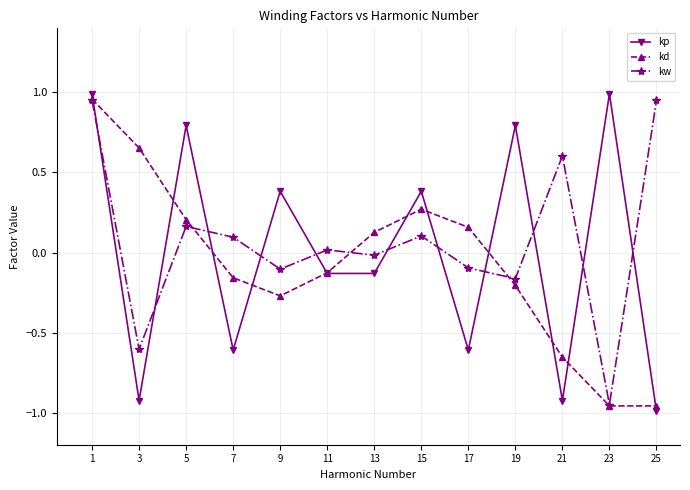

What is the difference between the second highest and minimum values in the kp series?

2.0